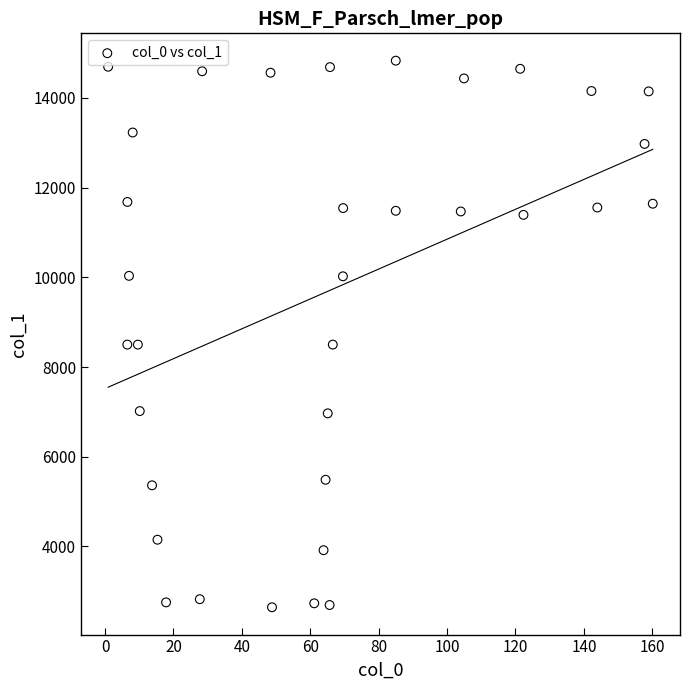

What is the range of X values (max minus min)?

159.2